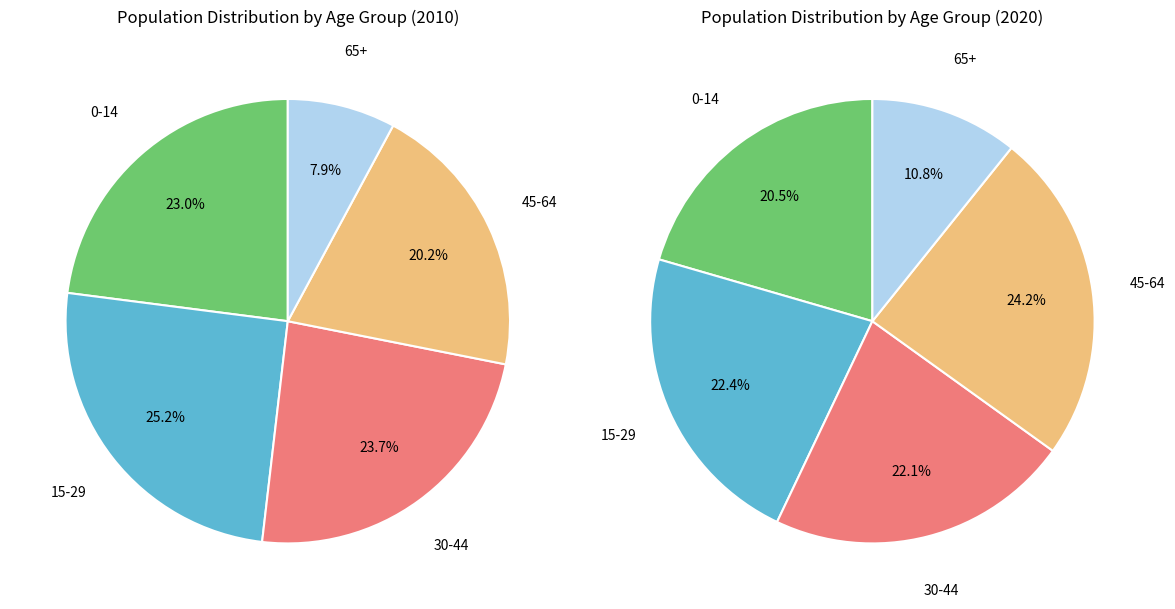

To the nearest percent, what portion does 30-44 represent?

24%